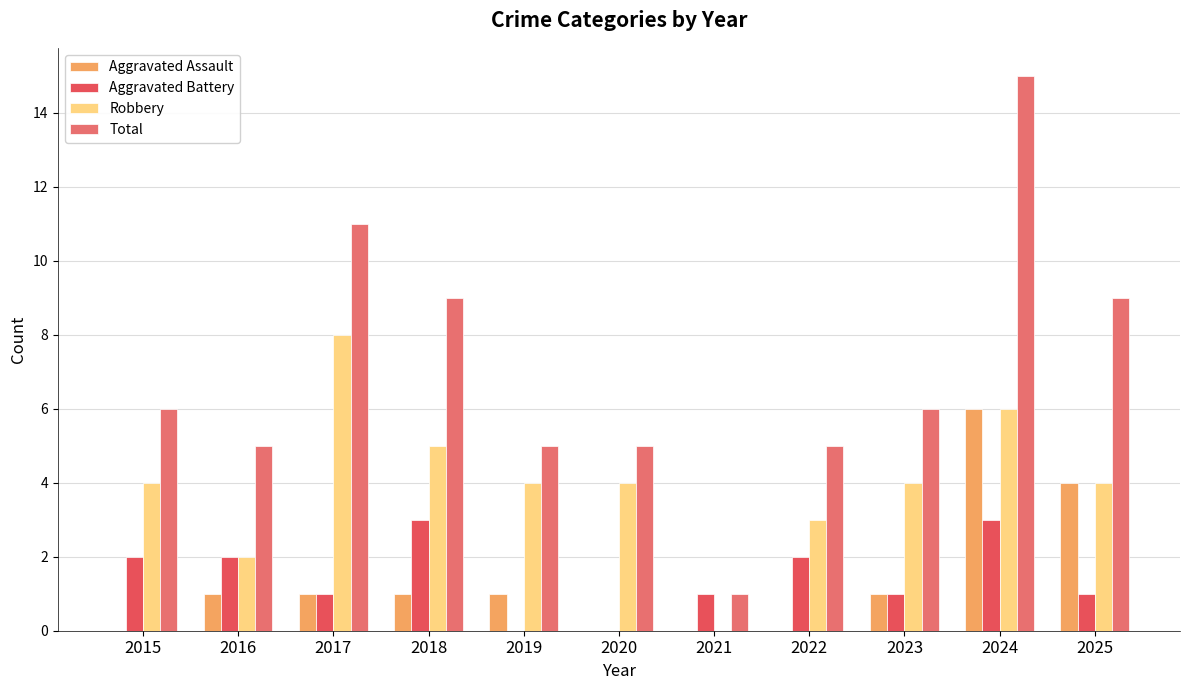

What is the total value across all series at 2025?

18